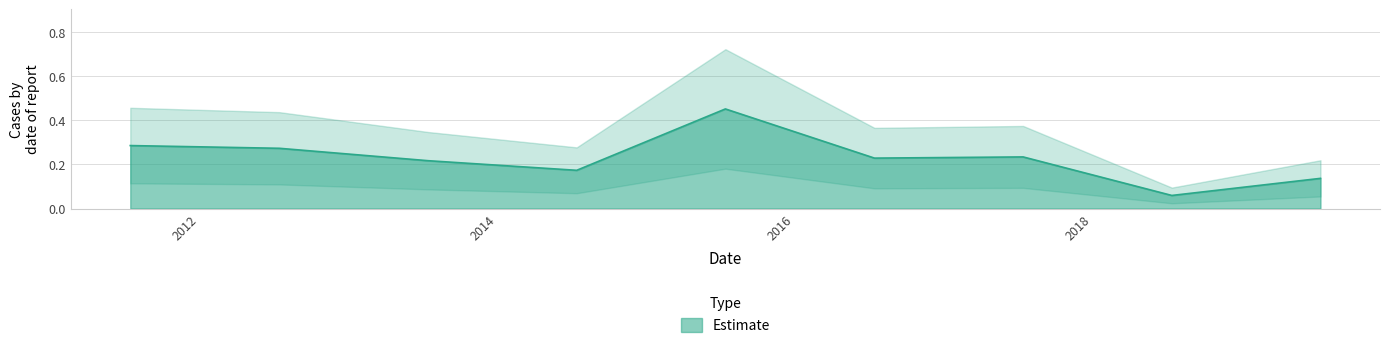

List the labels in order of value, largest first.

2015-07-15, 2011-07-15, 2012-07-15, 2017-07-15, 2016-07-15, 2013-07-15, 2014-07-15, 2019-07-15, 2018-07-15